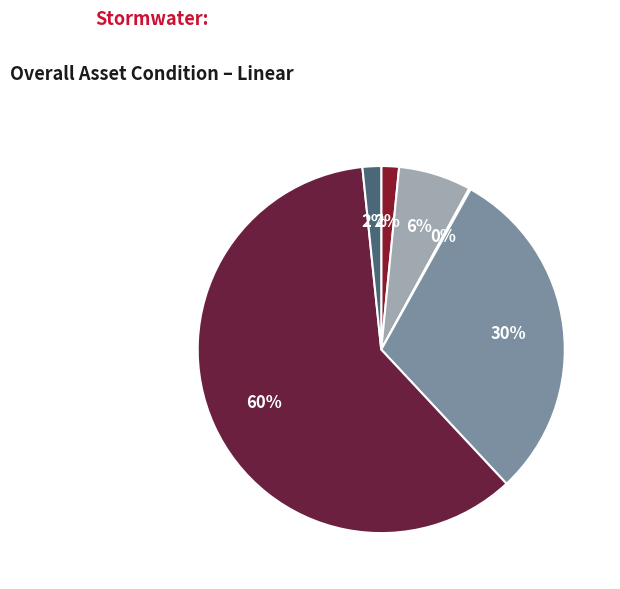

Rank the categories by value from lowest to highest.

3, 1, 6, 2, 4, 5